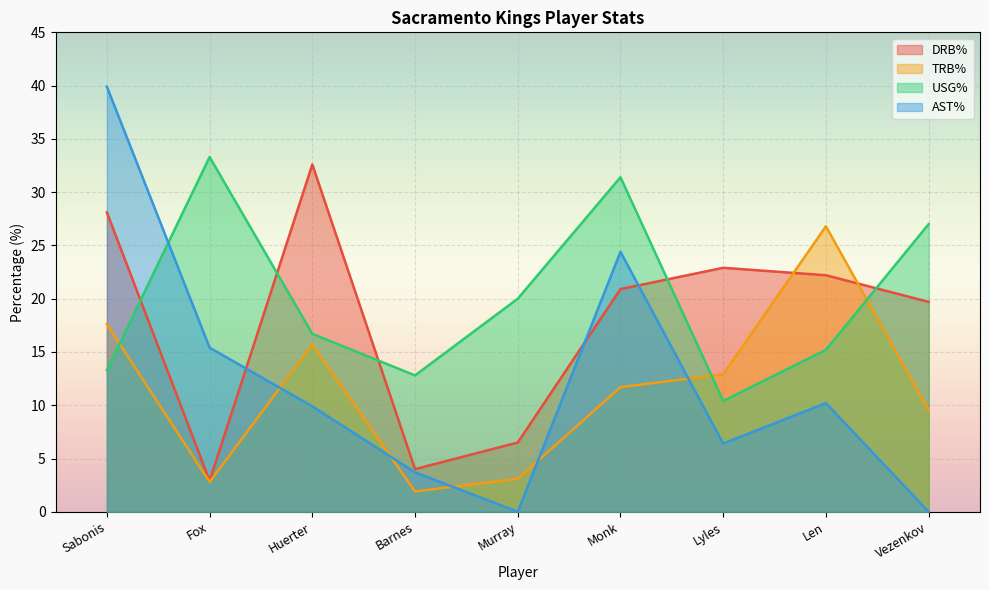

What is the label of the 7th point from the right?

Huerter